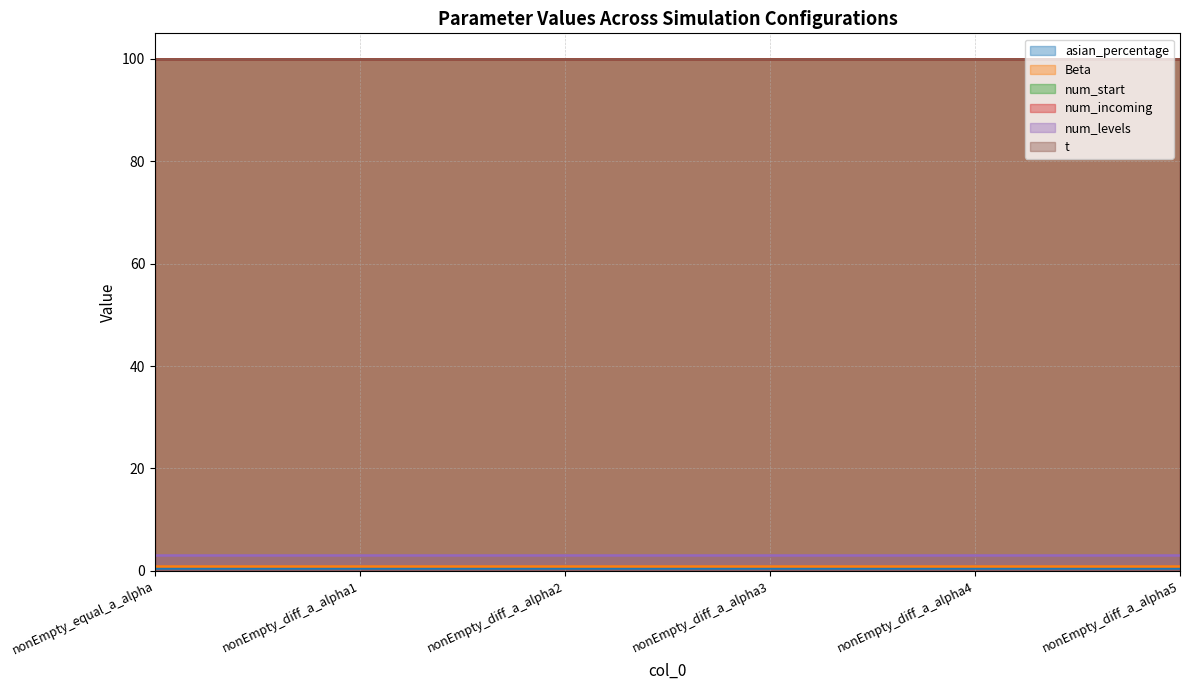

True or false: num_incoming has a value of 100.0 at nonEmpty_diff_a_alpha5.

True